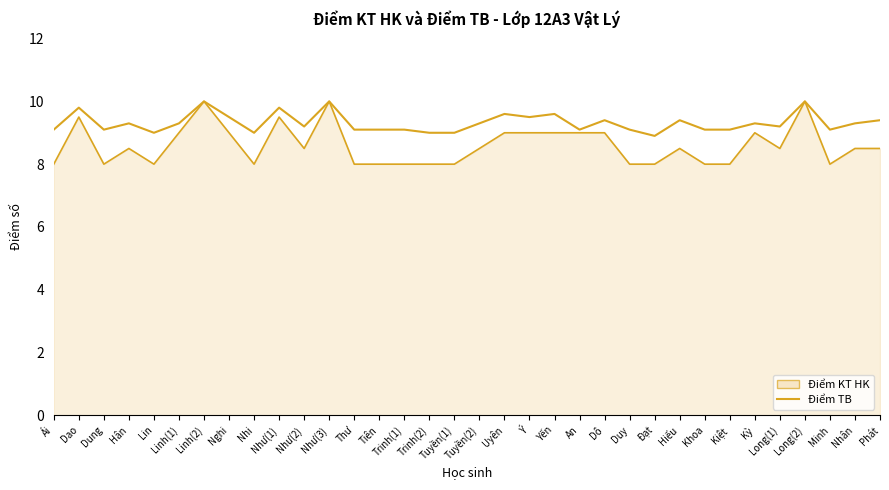

What is the sum of the values at Long(2) and Linh(2)?

20.0